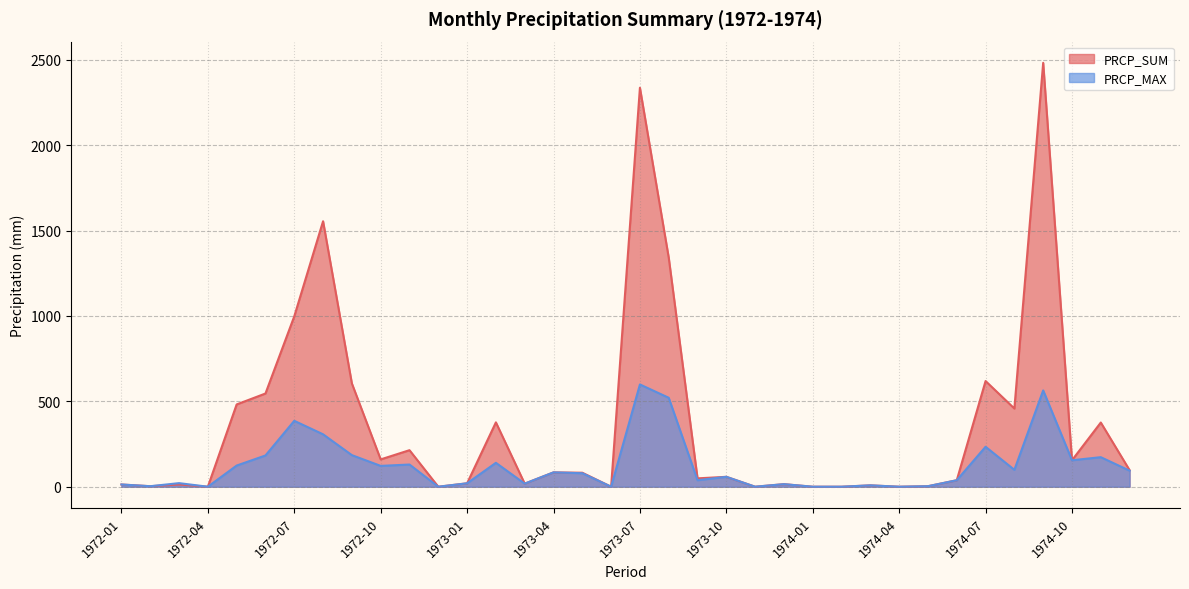

What value does the PRCP_MAX series have at 1974-03?

8